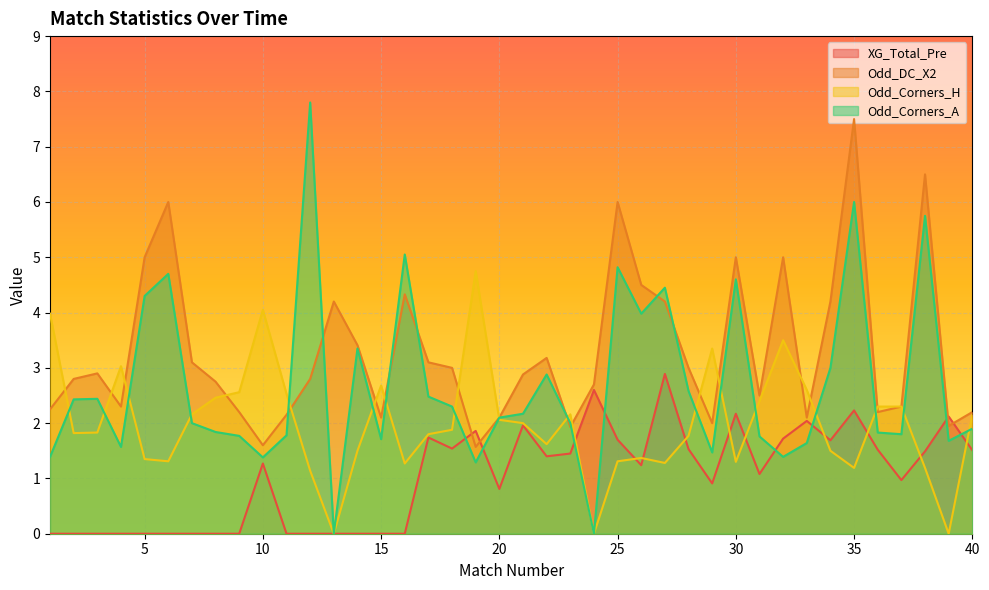

Between 37 and 16, which is larger?

37